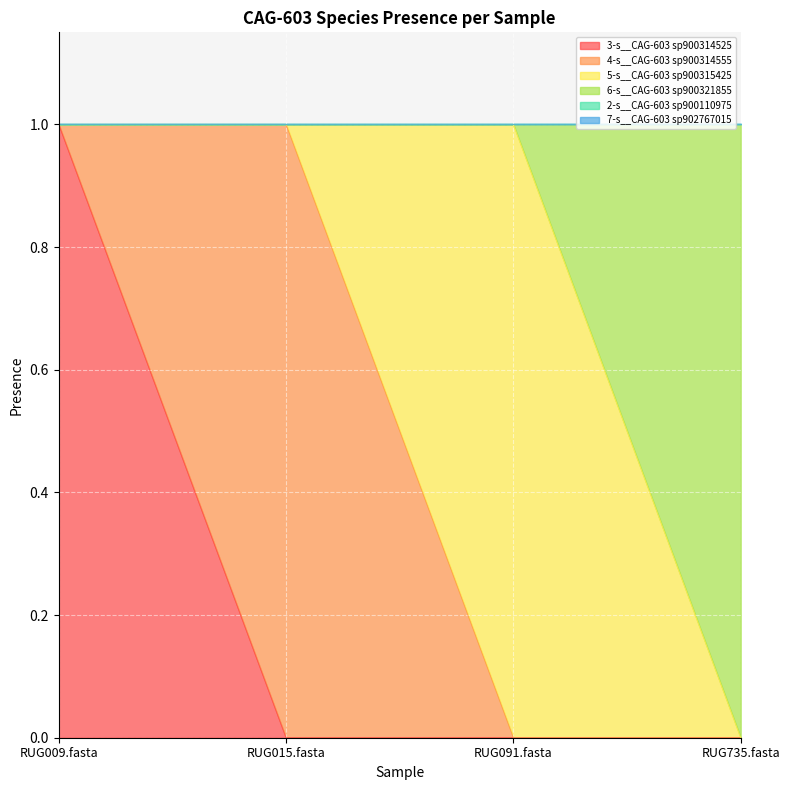

Which series has the largest total across all categories?

3-s__CAG-603 sp900314525